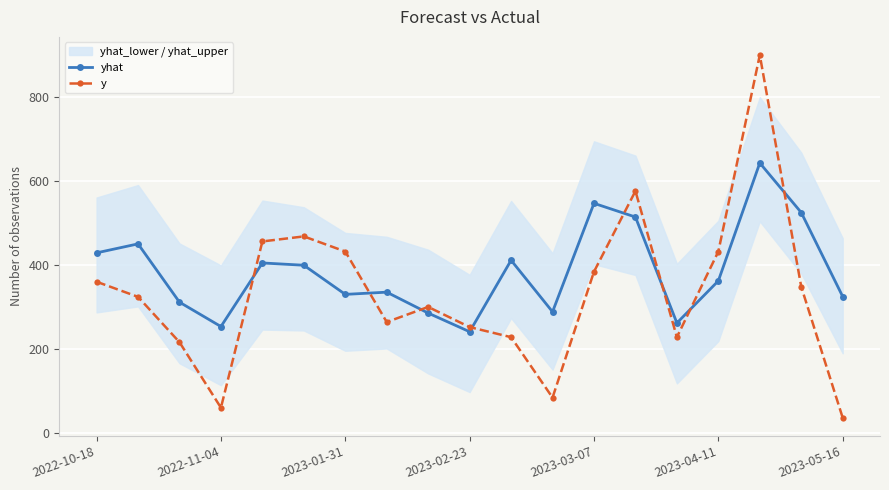

How many intersections are there between yhat and y?

8